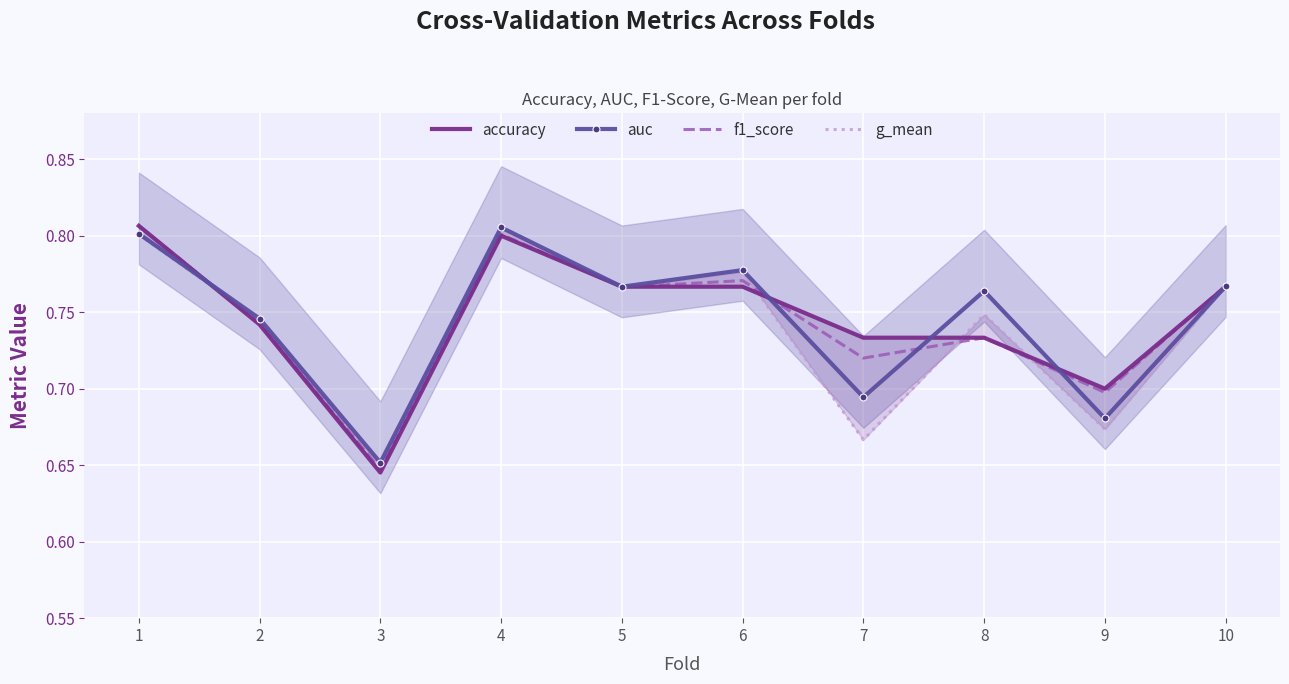

What is the average value of the f1_score series?

0.7